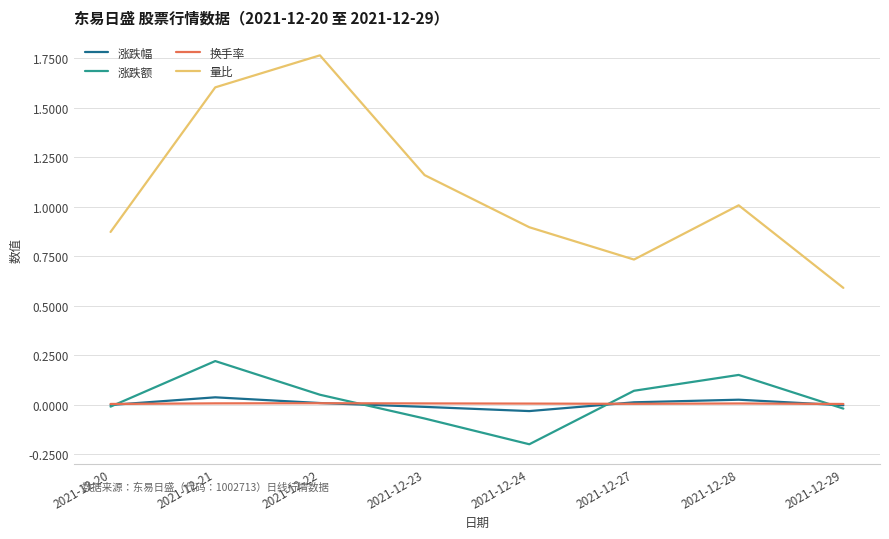

True or false: 涨跌额 has more than 0 interior local peaks.

True